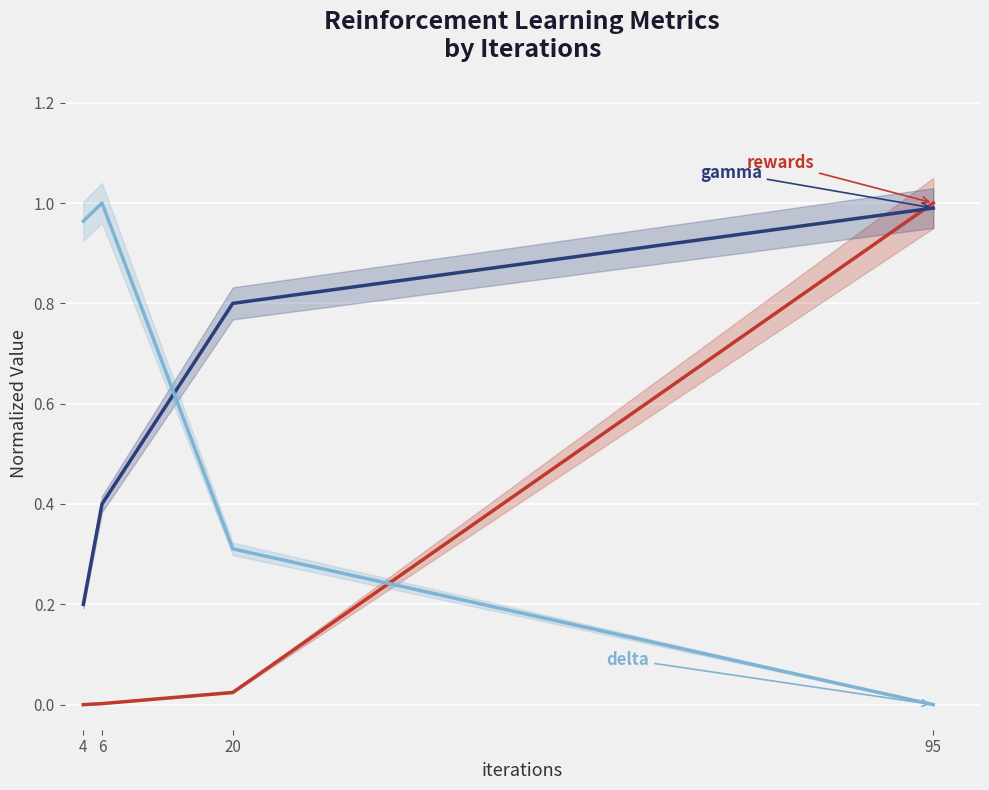

Reading right to left, what are all the values shown in this chart?

rewards: 1.0	0.0	0.0	0.0
gamma: 1.0	0.8	0.4	0.2
delta: 0.0	0.3	1.0	1.0